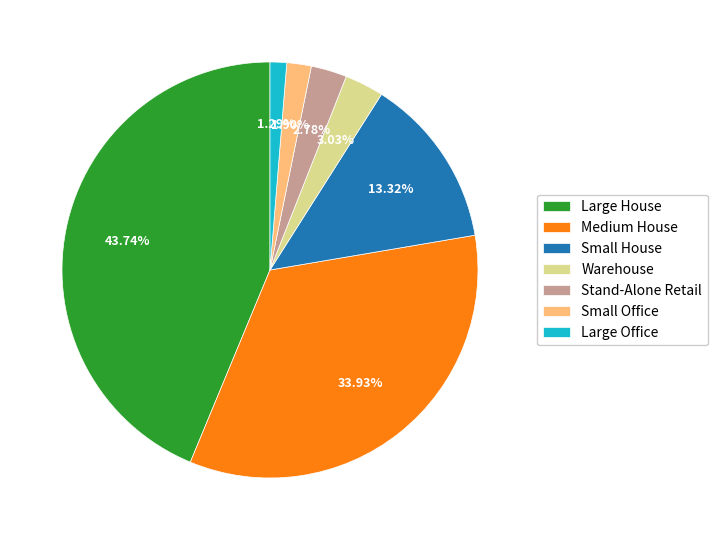

Count the number of slices in the pie.

7